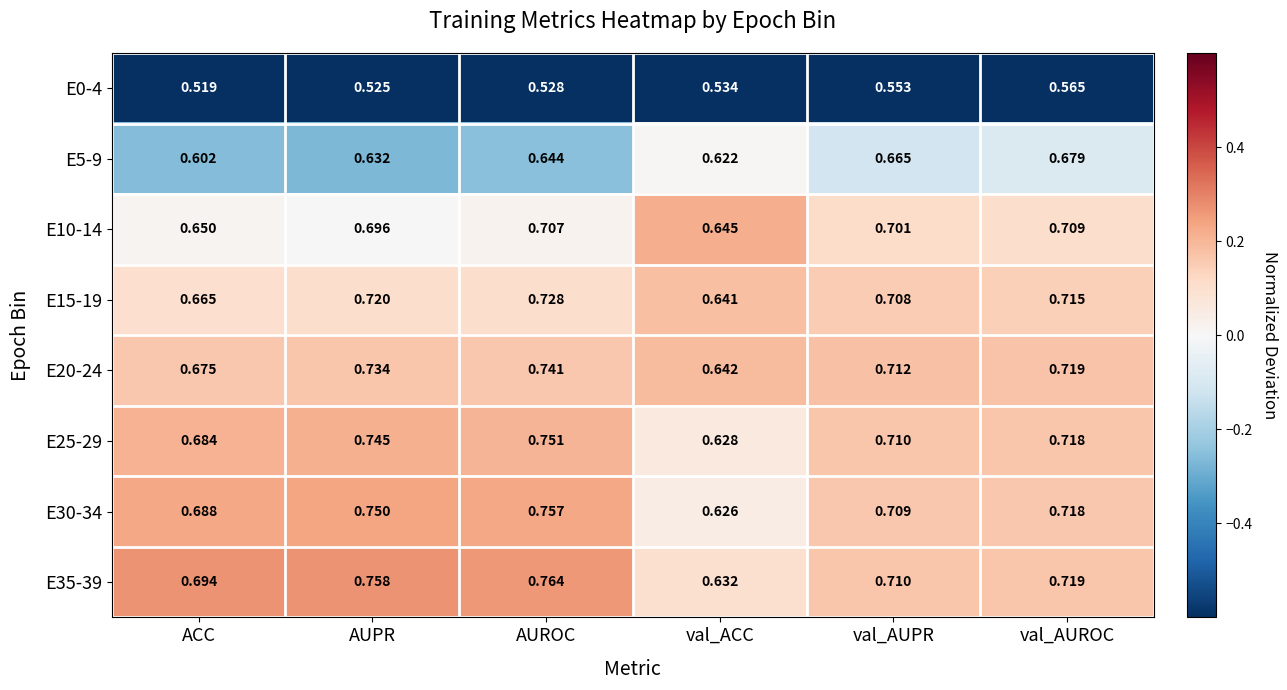

Which category has the highest value in the E15-19 series?

AUROC